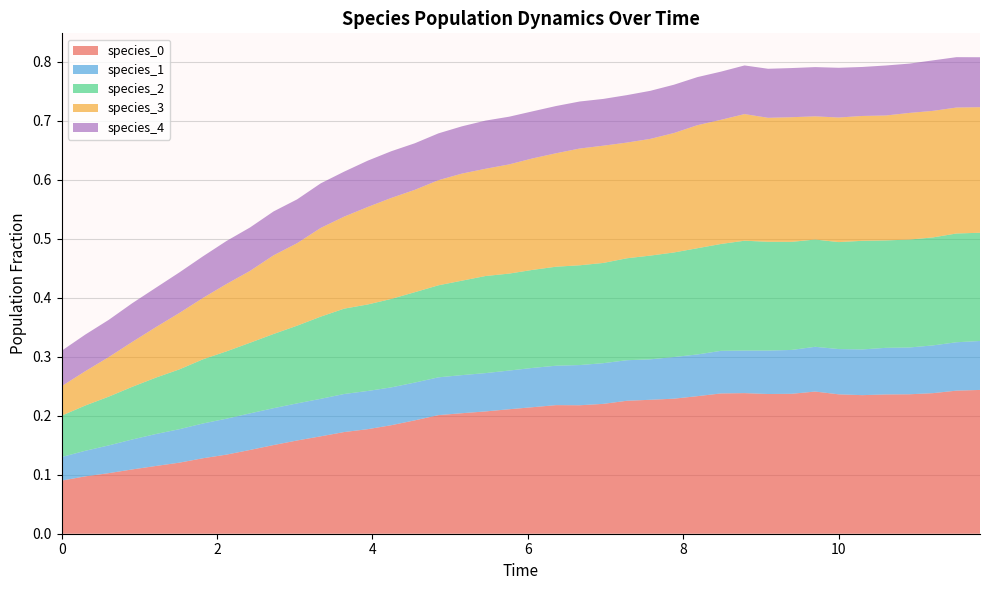

Reading left to right, extract all data points from this chart.

species_0: 0=0.1	1=0.1	2=0.1	3=0.1	4=0.1	5=0.1	6=0.1	7=0.1	8=0.1	9=0.2	10=0.2	11=0.2	12=0.2	13=0.2	14=0.2	15=0.2	16=0.2	17=0.2	18=0.2	19=0.2	20=0.2	21=0.2	22=0.2	23=0.2	24=0.2	25=0.2	26=0.2	27=0.2	28=0.2	29=0.2	30=0.2	31=0.2	32=0.2	33=0.2	34=0.2	35=0.2	36=0.2	37=0.2	38=0.2	39=0.2
species_1: 0=0.0	1=0.0	2=0.0	3=0.1	4=0.1	5=0.1	6=0.1	7=0.1	8=0.1	9=0.1	10=0.1	11=0.1	12=0.1	13=0.1	14=0.1	15=0.1	16=0.1	17=0.1	18=0.1	19=0.1	20=0.1	21=0.1	22=0.1	23=0.1	24=0.1	25=0.1	26=0.1	27=0.1	28=0.1	29=0.1	30=0.1	31=0.1	32=0.1	33=0.1	34=0.1	35=0.1	36=0.1	37=0.1	38=0.1	39=0.1
species_2: 0=0.1	1=0.1	2=0.1	3=0.1	4=0.1	5=0.1	6=0.1	7=0.1	8=0.1	9=0.1	10=0.1	11=0.1	12=0.1	13=0.1	14=0.1	15=0.2	16=0.2	17=0.2	18=0.2	19=0.2	20=0.2	21=0.2	22=0.2	23=0.2	24=0.2	25=0.2	26=0.2	27=0.2	28=0.2	29=0.2	30=0.2	31=0.2	32=0.2	33=0.2	34=0.2	35=0.2	36=0.2	37=0.2	38=0.2	39=0.2
species_3: 0=0.1	1=0.1	2=0.1	3=0.1	4=0.1	5=0.1	6=0.1	7=0.1	8=0.1	9=0.1	10=0.1	11=0.2	12=0.2	13=0.2	14=0.2	15=0.2	16=0.2	17=0.2	18=0.2	19=0.2	20=0.2	21=0.2	22=0.2	23=0.2	24=0.2	25=0.2	26=0.2	27=0.2	28=0.2	29=0.2	30=0.2	31=0.2	32=0.2	33=0.2	34=0.2	35=0.2	36=0.2	37=0.2	38=0.2	39=0.2
species_4: 0=0.1	1=0.1	2=0.1	3=0.1	4=0.1	5=0.1	6=0.1	7=0.1	8=0.1	9=0.1	10=0.1	11=0.1	12=0.1	13=0.1	14=0.1	15=0.1	16=0.1	17=0.1	18=0.1	19=0.1	20=0.1	21=0.1	22=0.1	23=0.1	24=0.1	25=0.1	26=0.1	27=0.1	28=0.1	29=0.1	30=0.1	31=0.1	32=0.1	33=0.1	34=0.1	35=0.1	36=0.1	37=0.1	38=0.1	39=0.1